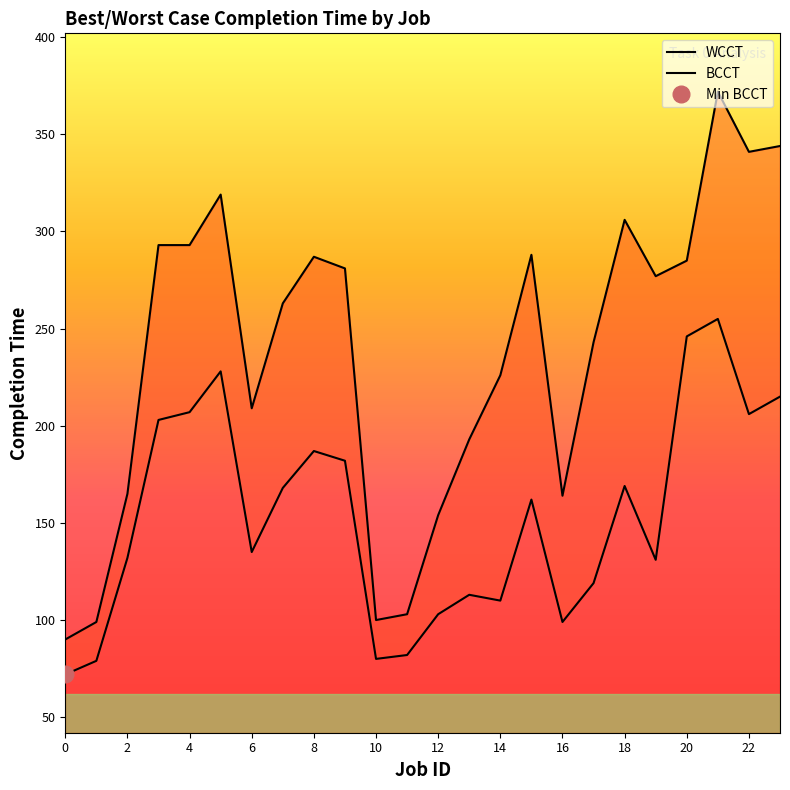

How many lines are shown in the chart?

2